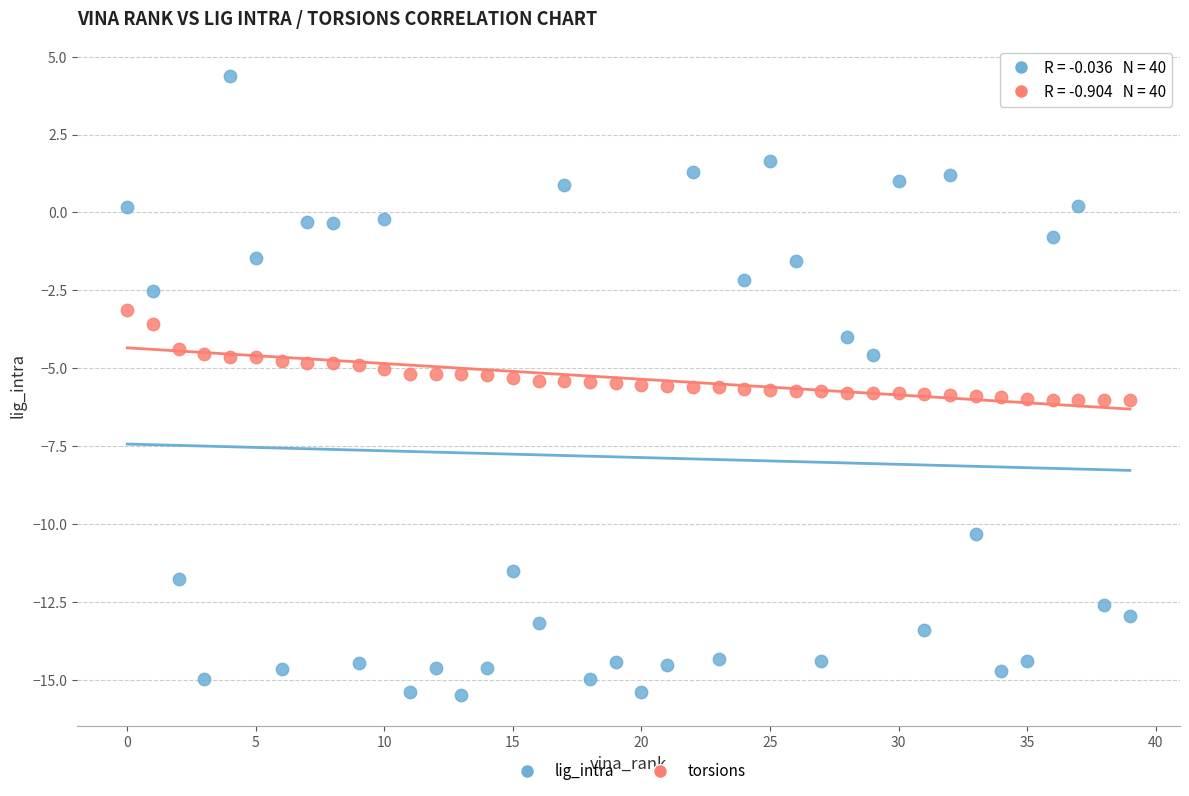

Which series contains the highest Y value?

lig_intra